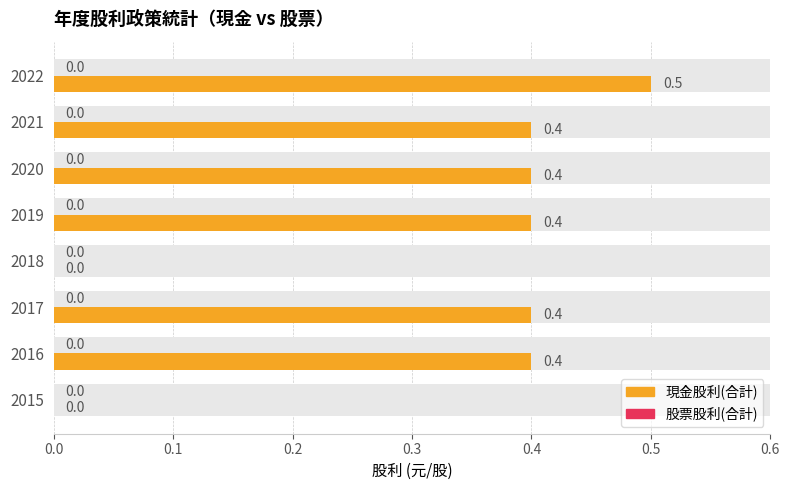

What is the difference between the maximum and minimum values in the 現金股利(合計) series?

0.5